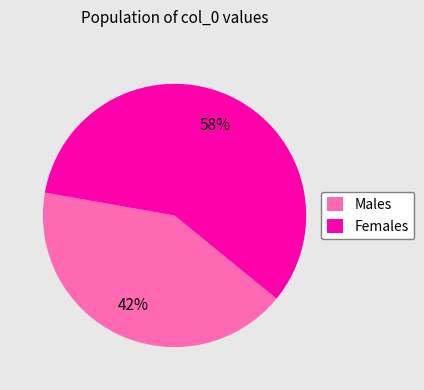

To the nearest percent, what is the difference between the Males and Females slice percentages?

16%